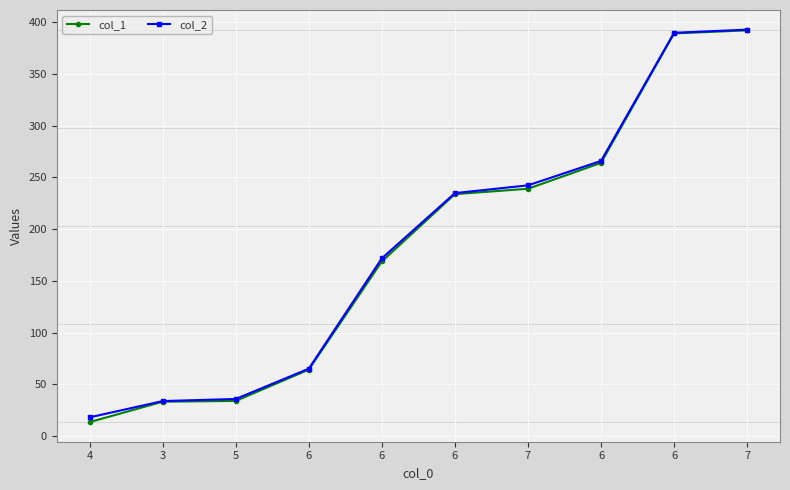

True or false: col_1 and col_2 intersect in this chart.

False